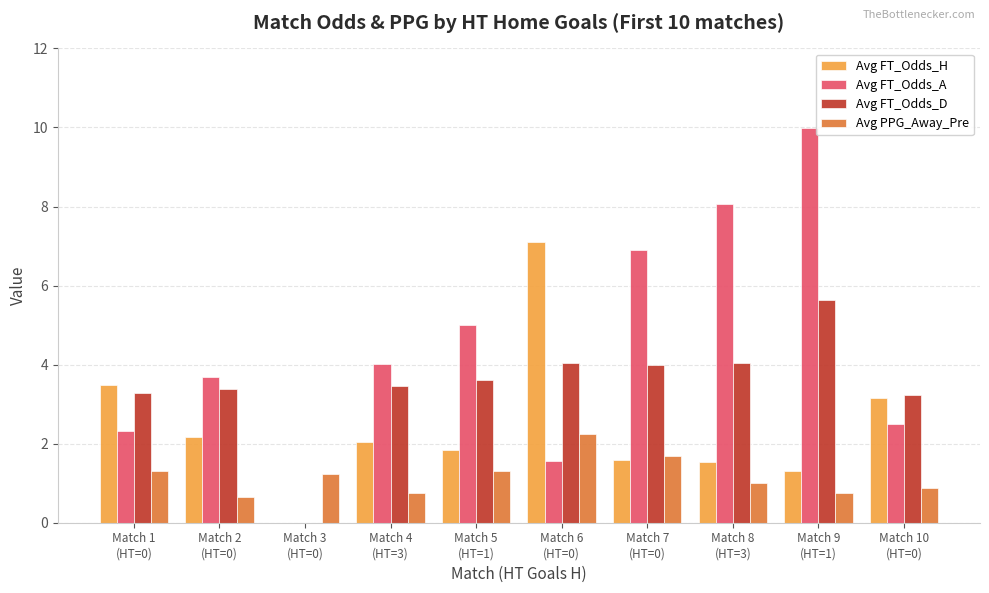

Which series has the largest total across all categories?

Avg FT_Odds_A